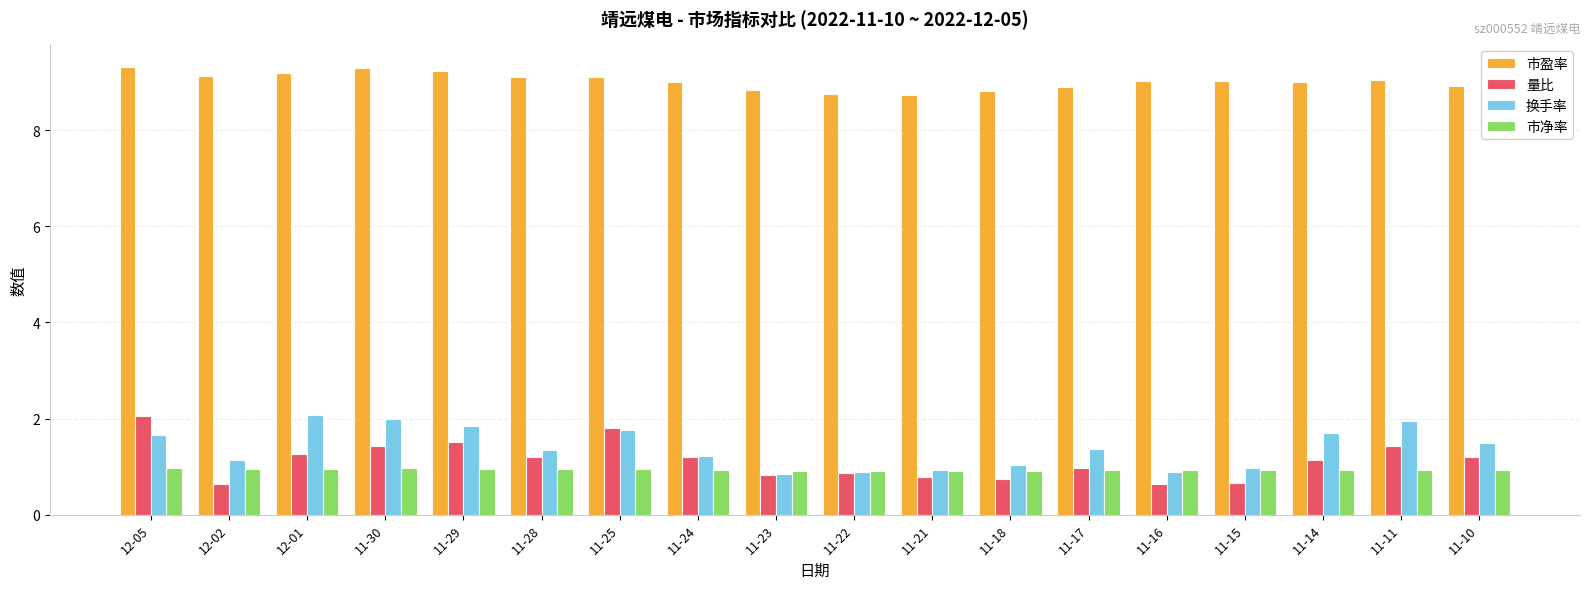

What is the greatest value displayed?

9.3